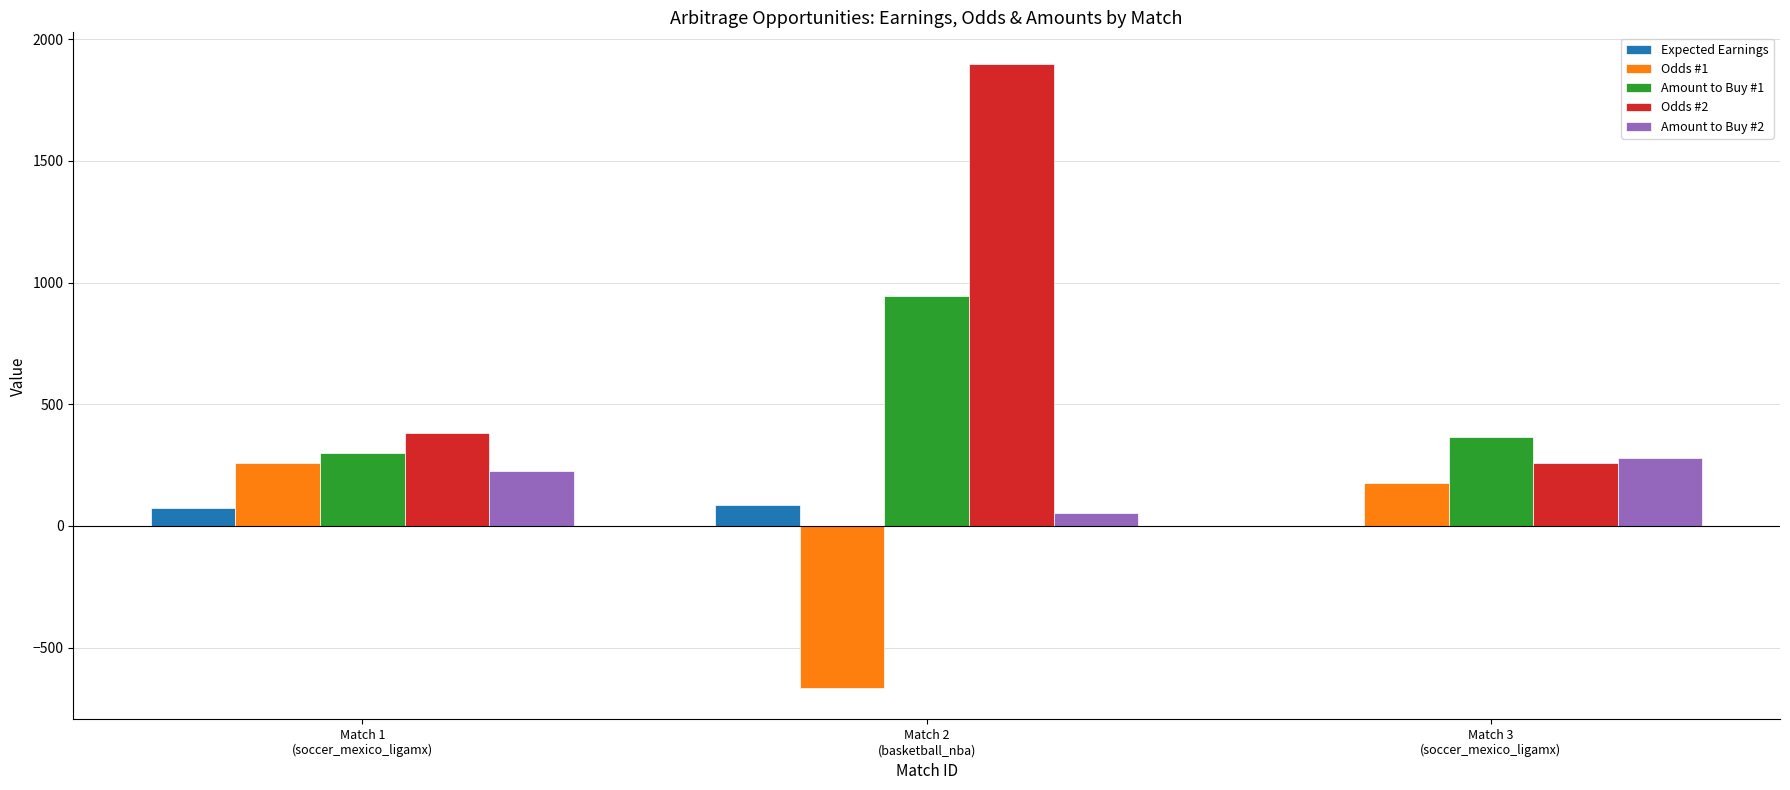

What is the maximum value shown in the chart?

1900.0